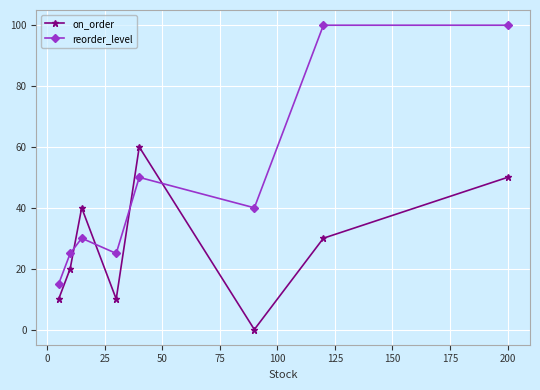

Reading right to left, extract all data points from this chart.

on_order: 50	30	0	60	10	40	20	10
reorder_level: 100	100	40	50	25	30	25	15